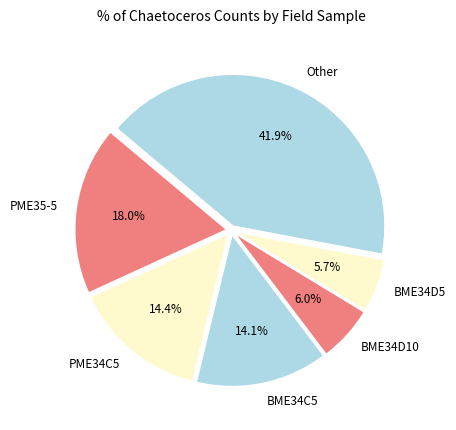

How much of the chart is everything except Other?

58.1%